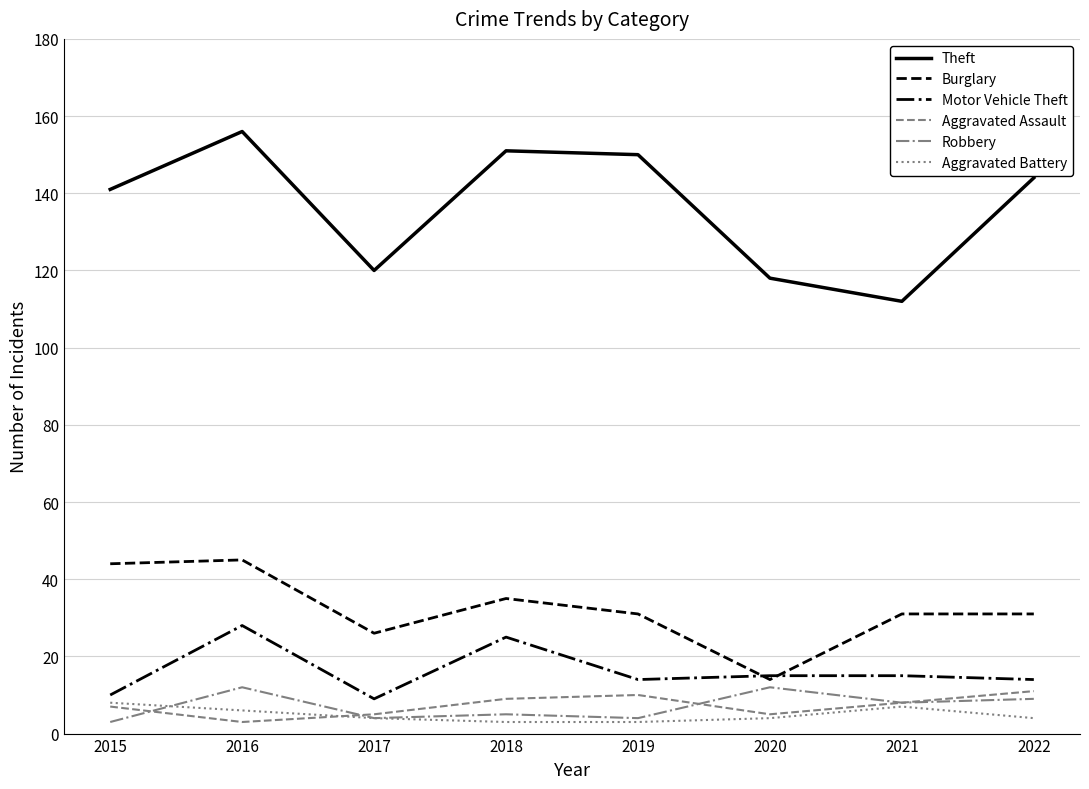

Reading left to right, what are all the values shown in this chart?

Theft: 141	156	120	151	150	118	112	144
Burglary: 44	45	26	35	31	14	31	31
Motor Vehicle Theft: 10	28	9	25	14	15	15	14
Aggravated Assault: 7	3	5	9	10	5	8	11
Robbery: 3	12	4	5	4	12	8	9
Aggravated Battery: 8	6	4	3	3	4	7	4